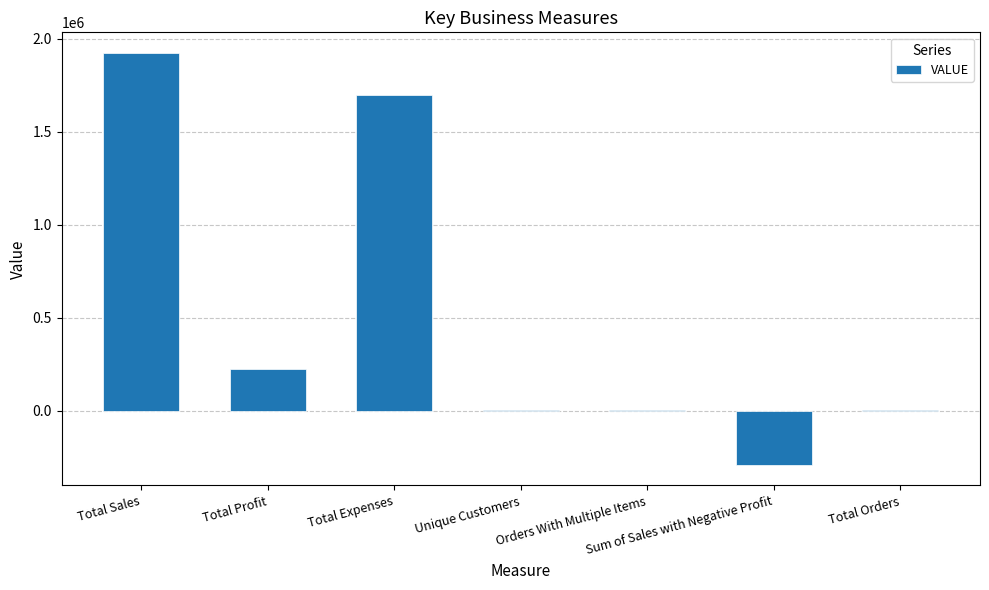

How many distinct data groups are displayed?

1